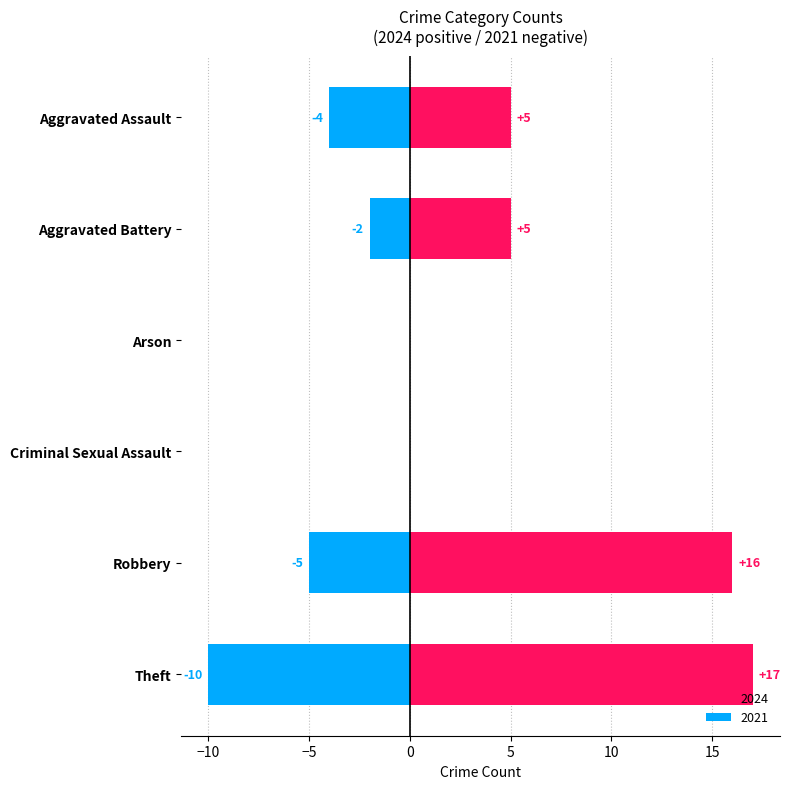

How many positive values does the 2024 series have?

4